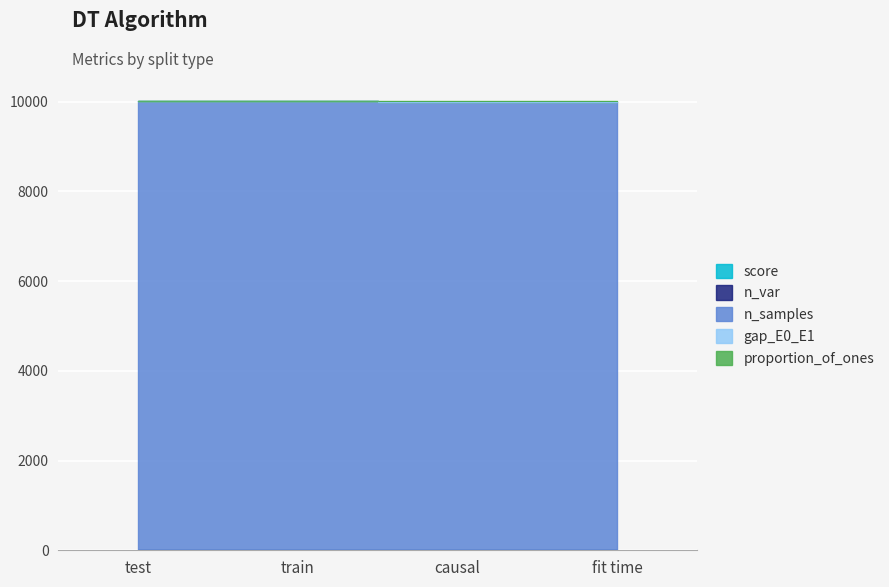

How many categories are shown in the chart?

4